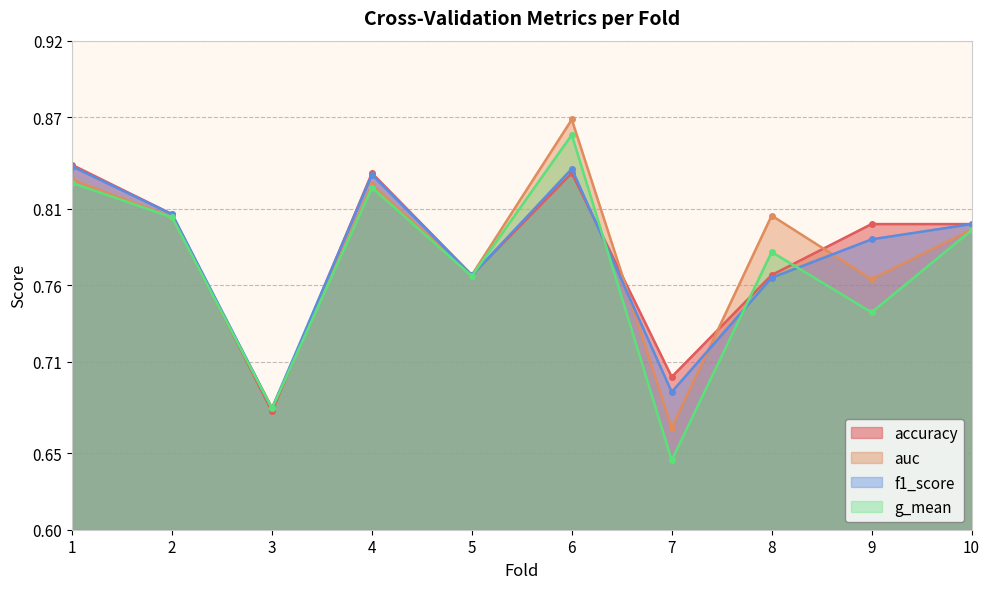

Rank the series at 2 from lowest to highest value.

g_mean, auc, accuracy, f1_score